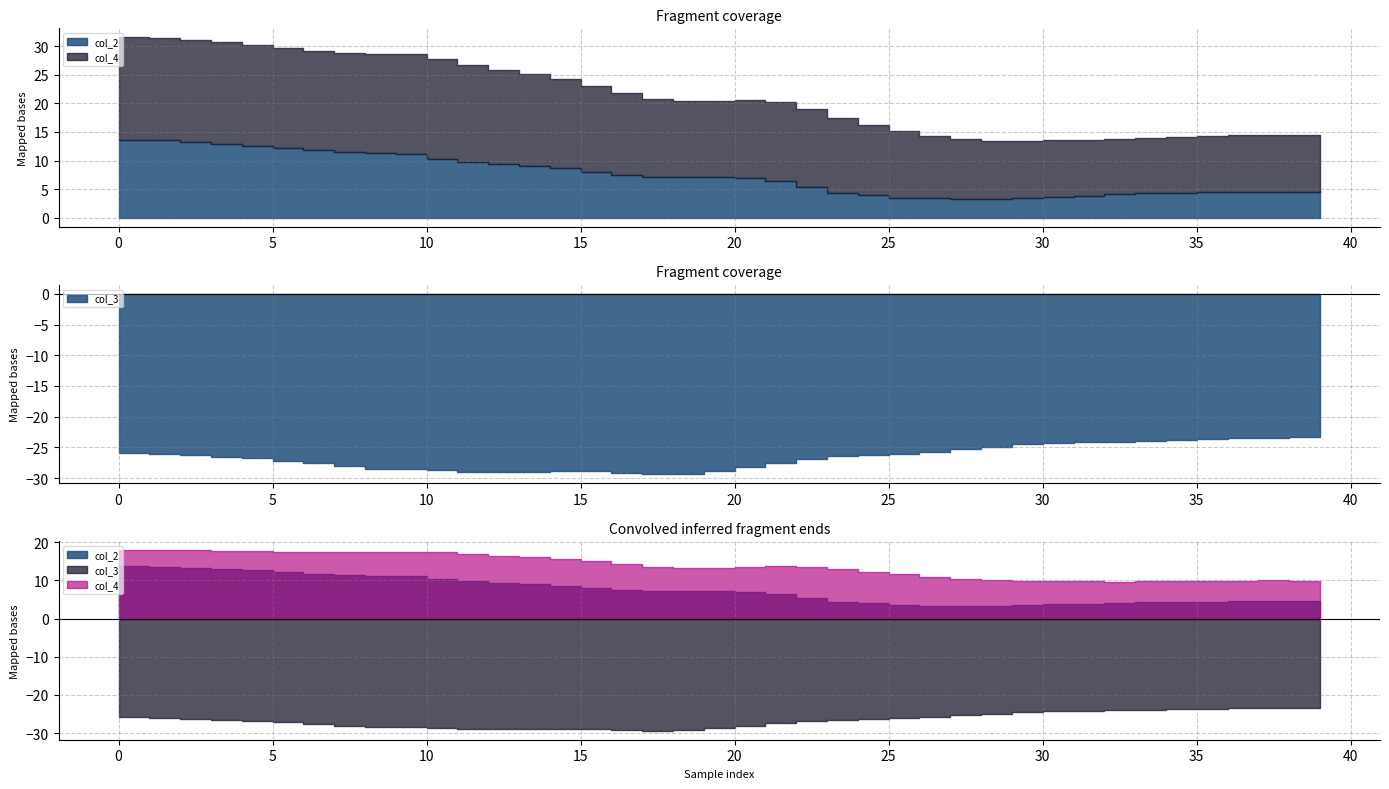

Does the chart display data point markers on the line(s)?

No